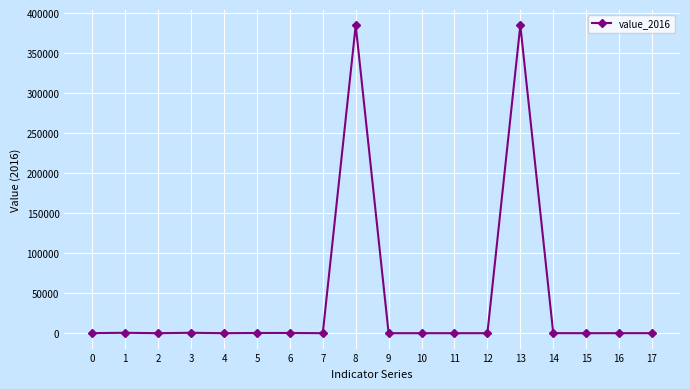

What is the value of the 5th point from the left?

15.0